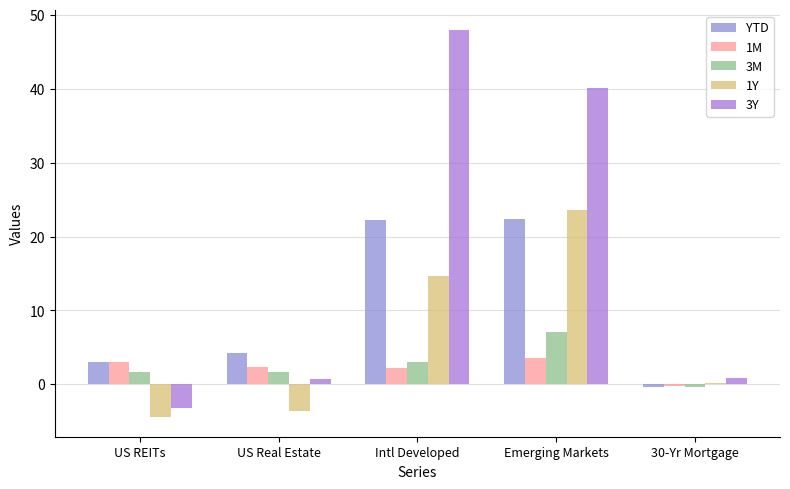

What is the difference between the 1M values at US REITs and 30-Yr Mortgage?

3.2